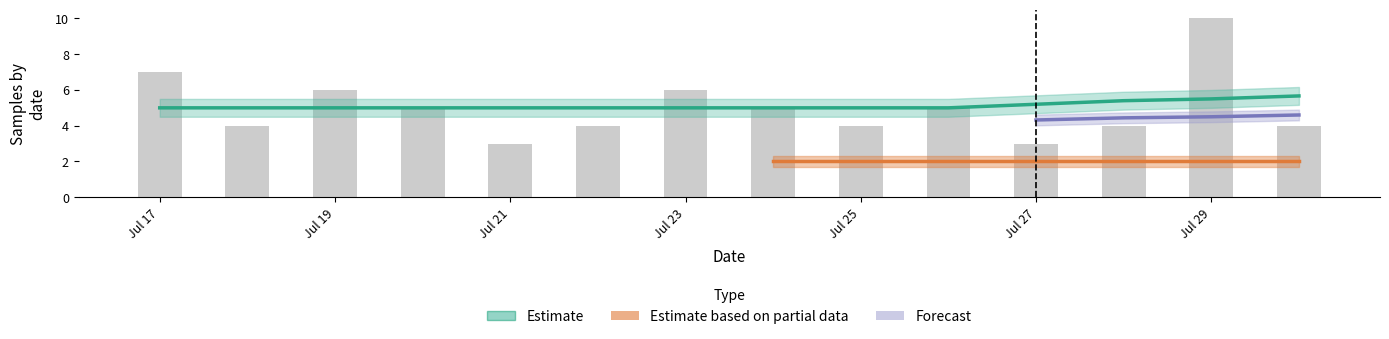

What is the maximum value shown in the chart?

10